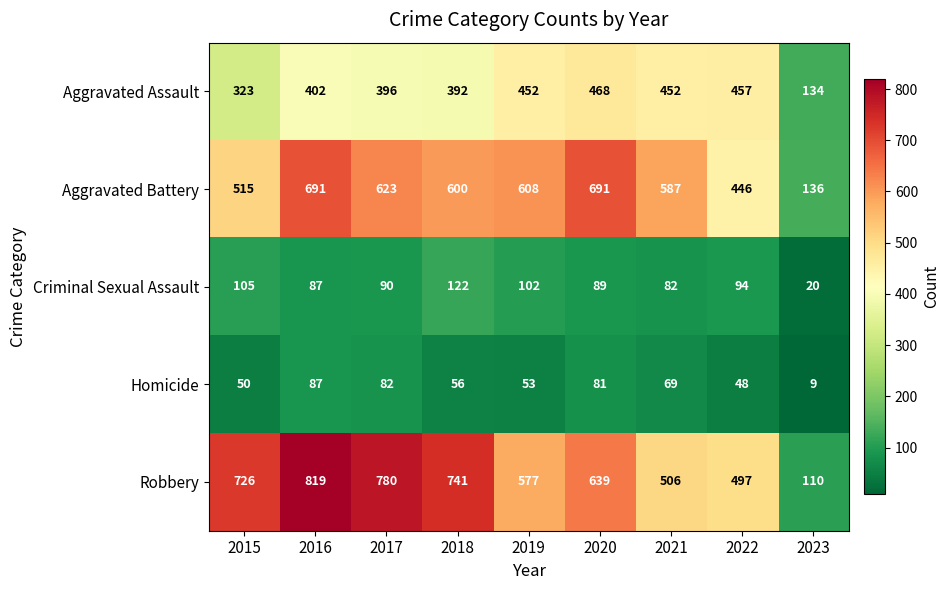

What is the difference between the Aggravated Battery values at 2019 and 2018?

8